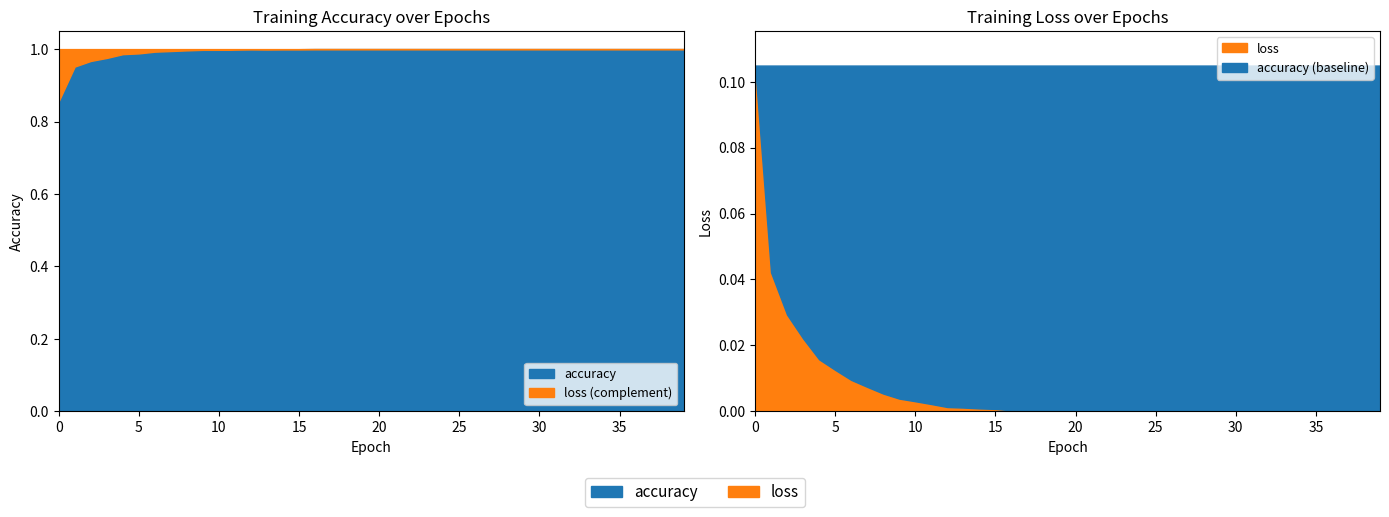

Is it true that accuracy equals 0.6 at 10?

False